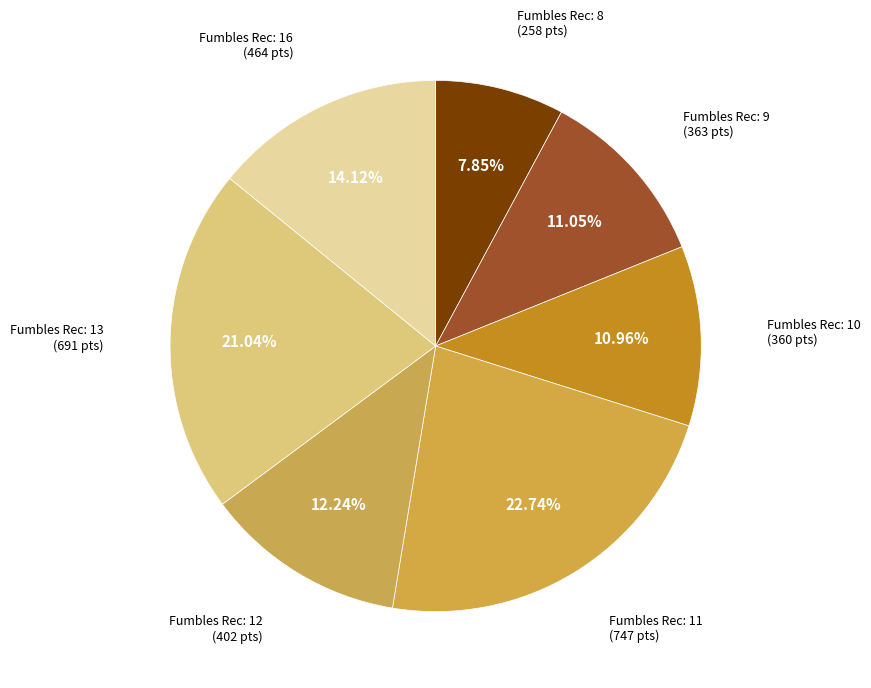

How many segments does this pie chart have?

7